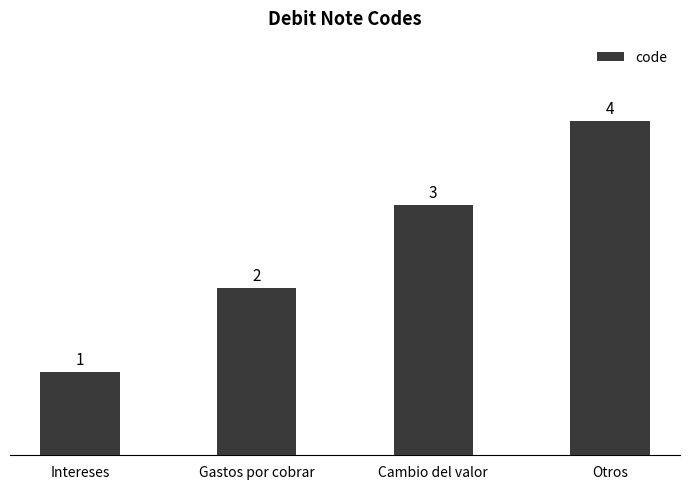

What is the ratio of the value at Gastos por cobrar to the value at Cambio del valor?

0.7